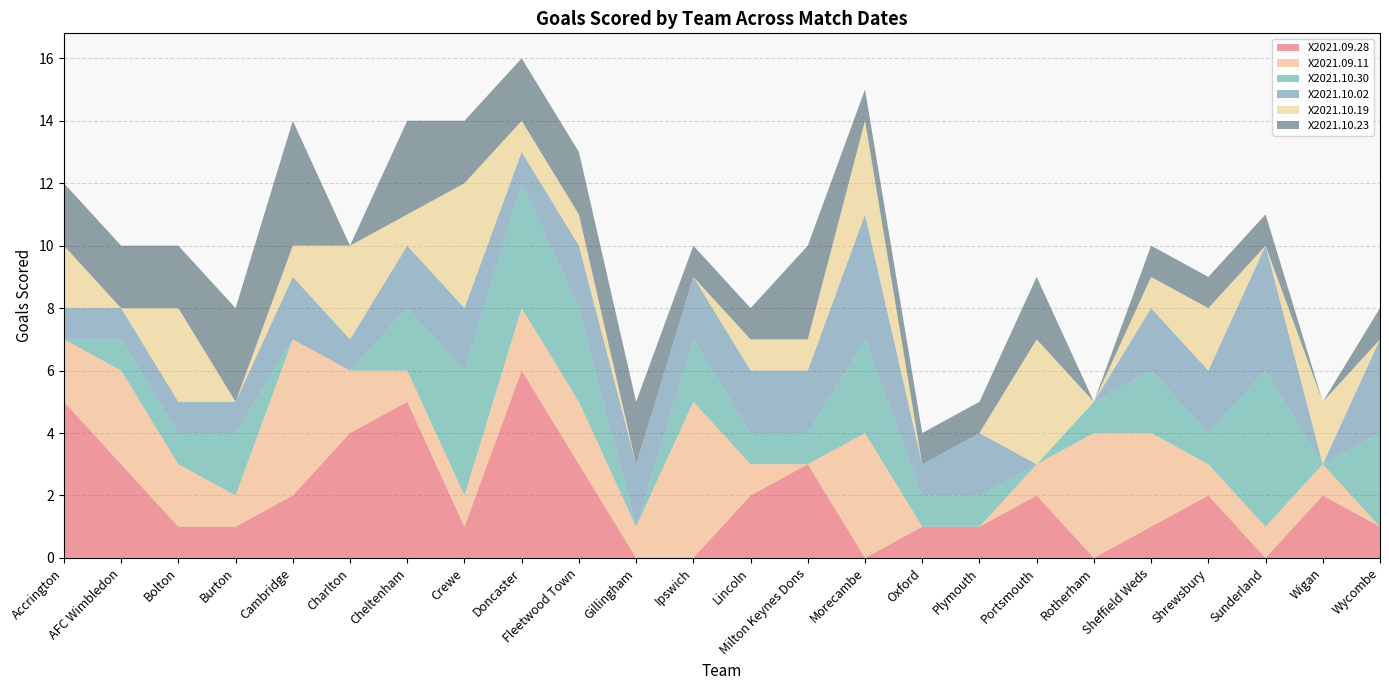

Reading left to right, extract all data points from this chart.

X2021.09.28: 5	3	1	1	2	4	5	1	6	3	0	0	2	3	0	1	1	2	0	1	2	0	2	1
X2021.09.11: 2	3	2	1	5	2	1	1	2	2	1	5	1	0	4	0	0	1	4	3	1	1	1	0
X2021.10.30: 0	1	1	2	0	0	2	4	4	3	0	2	1	1	3	1	1	0	1	2	1	5	0	3
X2021.10.02: 1	1	1	1	2	1	2	2	1	2	2	2	2	2	4	1	2	0	0	2	2	4	0	3
X2021.10.19: 2	0	3	0	1	3	1	4	1	1	0	0	1	1	3	0	0	4	0	1	2	0	2	0
X2021.10.23: 2	2	2	3	4	0	3	2	2	2	2	1	1	3	1	1	1	2	0	1	1	1	0	1